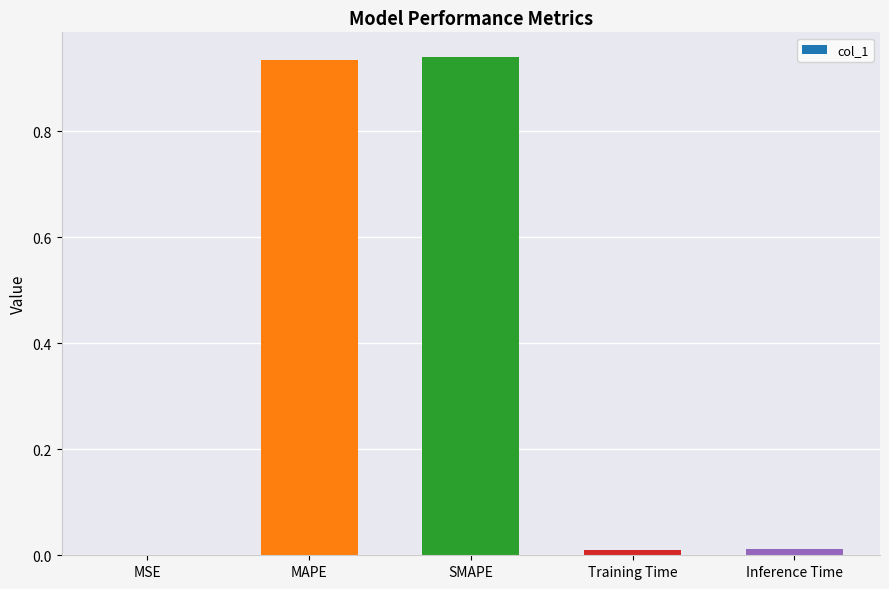

Where is the data nearest to the value 0?

MSE